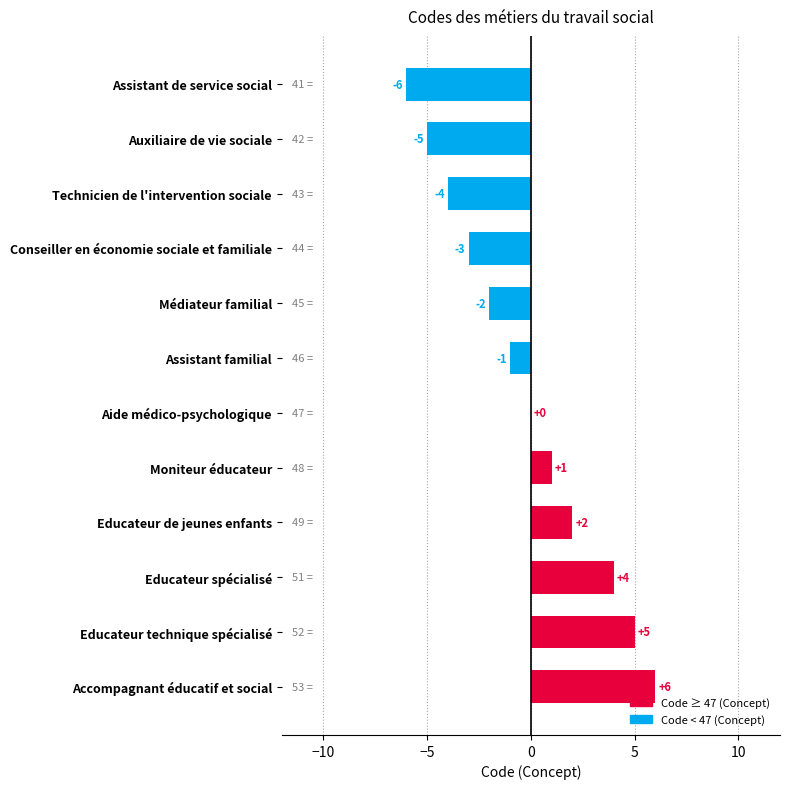

Is it true that the value at Conseiller en économie sociale et familiale is -3?

True